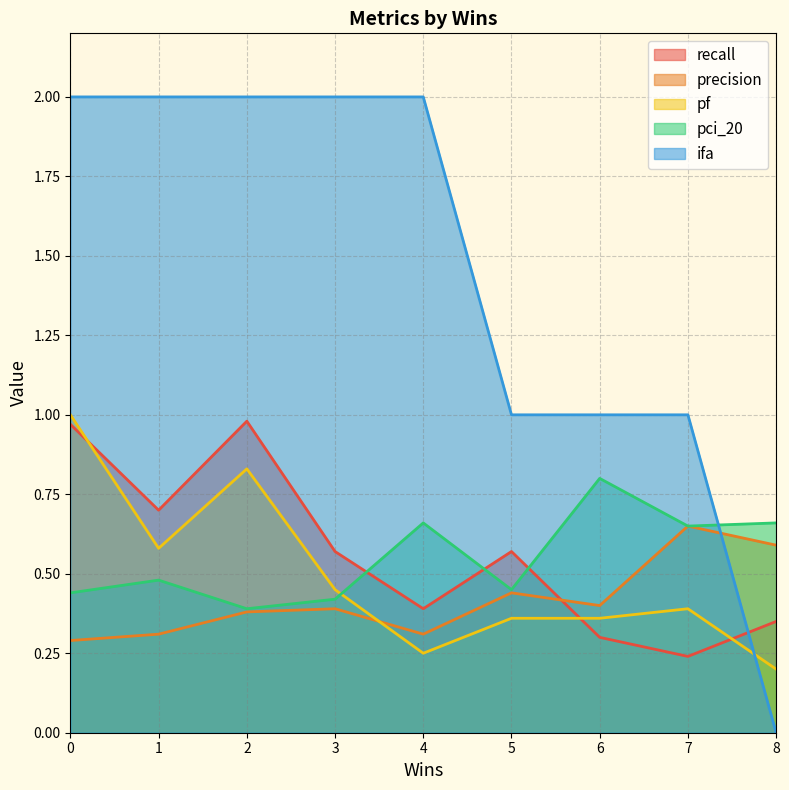

Does the chart display data point markers on the line(s)?

No